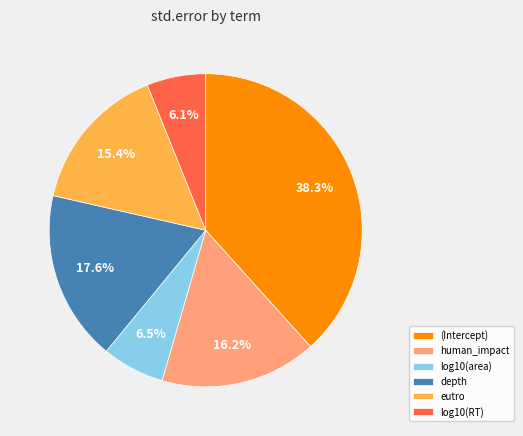

Which category has the biggest portion of the pie?

(Intercept)